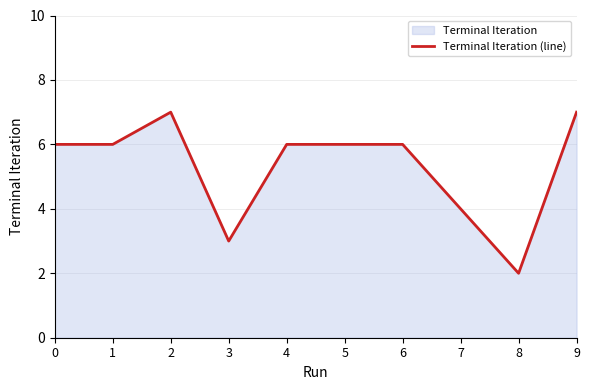

What is the difference between the second highest and second lowest values?

4